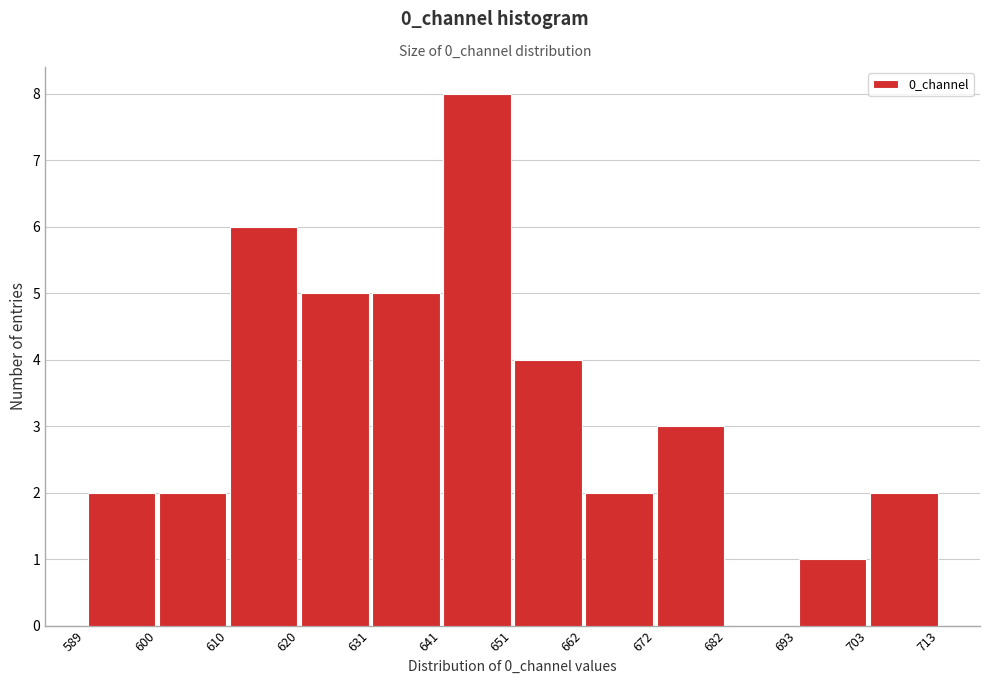

What is the height of the bar covering 662 to 672 on the x-axis? The values are not printed on the chart, so give them approximately, as read against the axis.

2